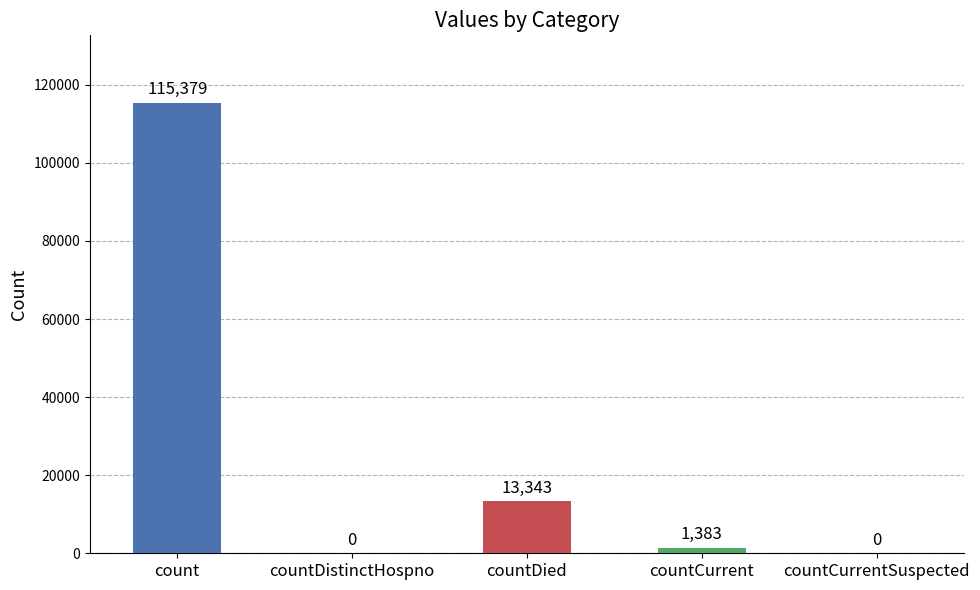

Is it true that the value at count is 115379?

True